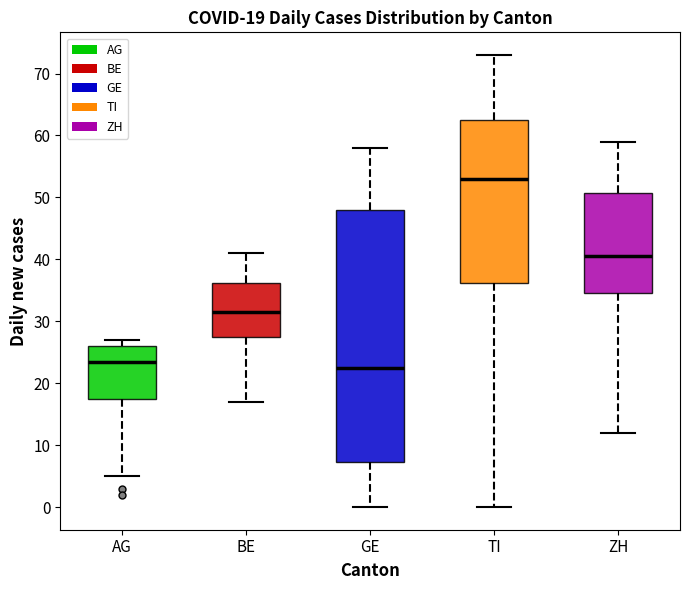

Which box's median line is the highest?

TI